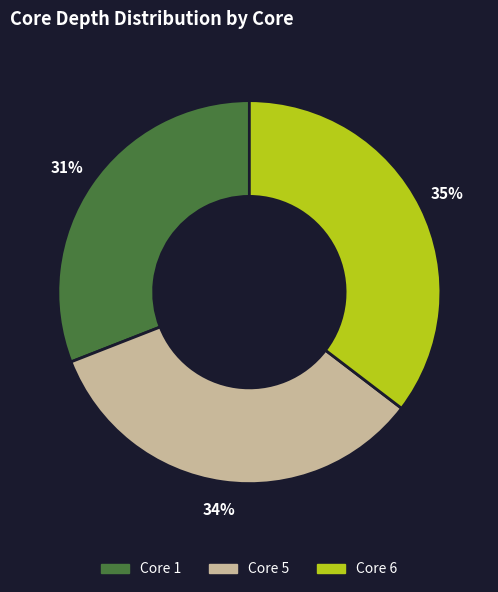

To the nearest percent, what is the average slice percentage?

33%